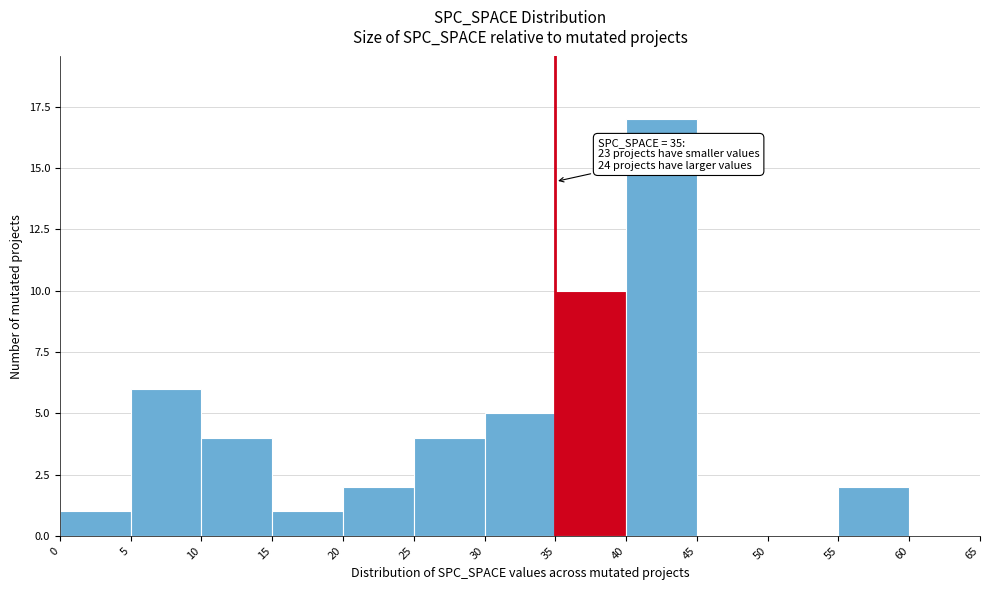

Over which range of the x-axis is the bar tallest?

40 to 45